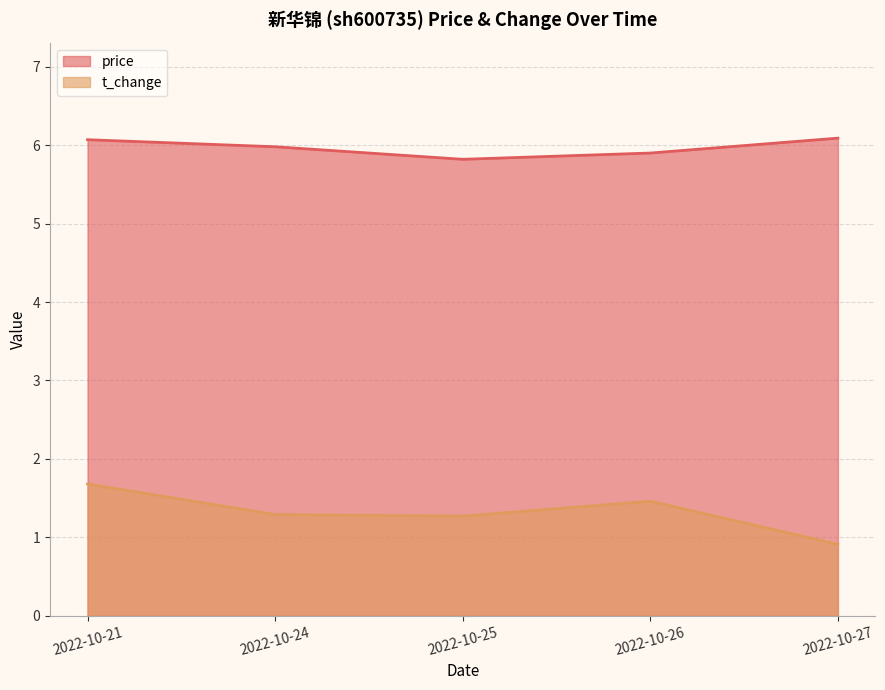

Which series changed the most between 2022-10-21 and 2022-10-24?

t_change